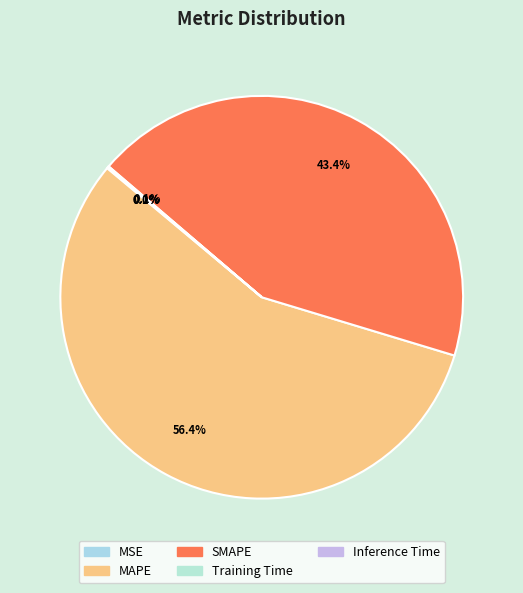

Between Training Time and MSE, which is larger?

Training Time